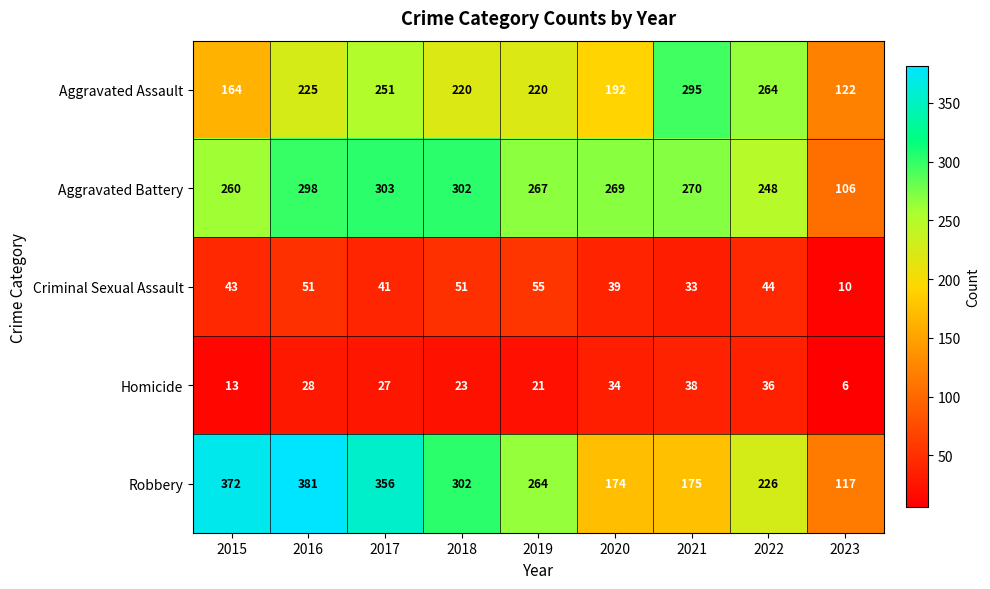

Which series has the largest total across all categories?

Robbery